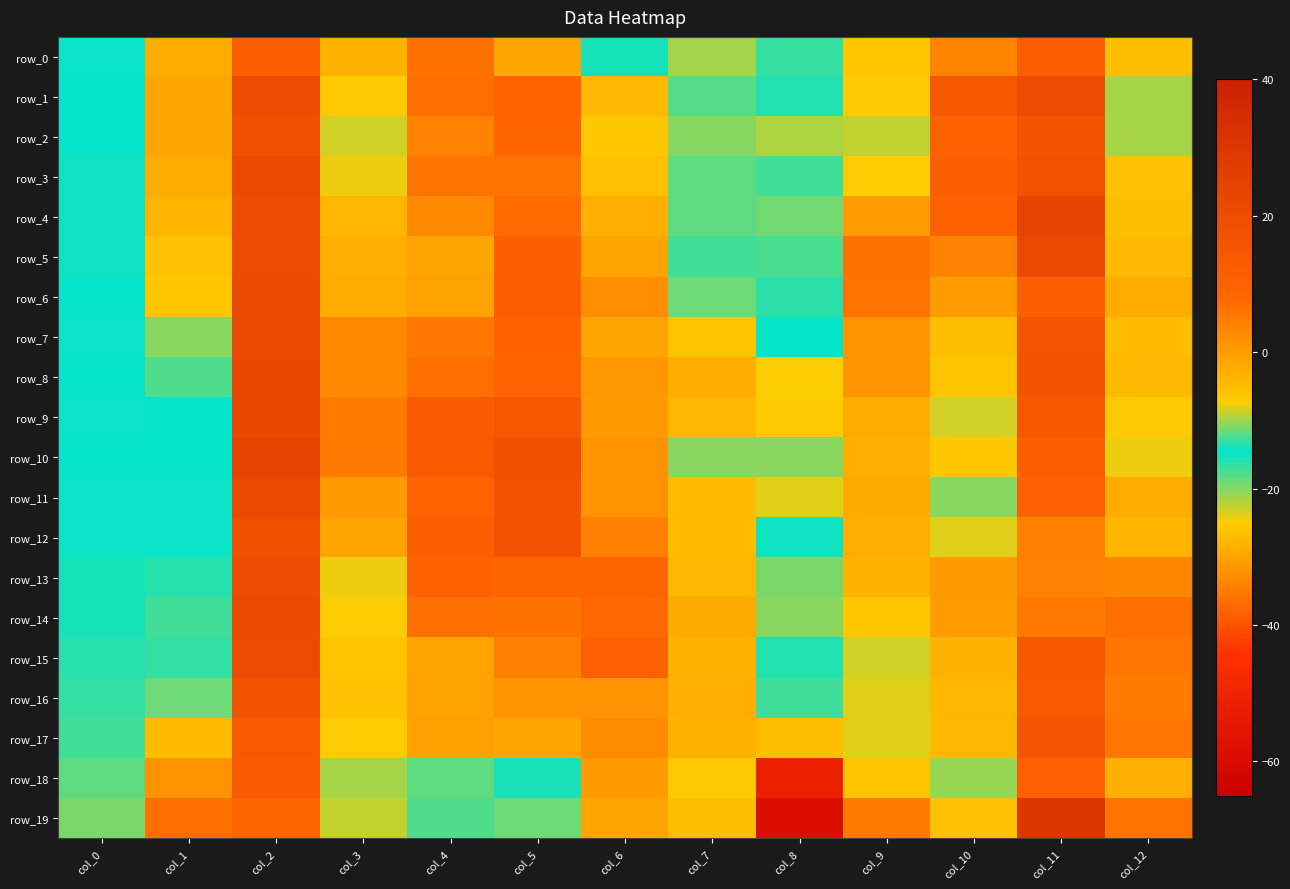

What is the average value of the row_16 series?

-1.9